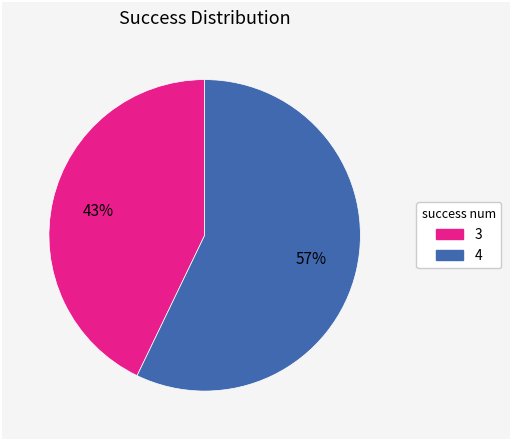

Rank the categories by value from lowest to highest.

3, 4